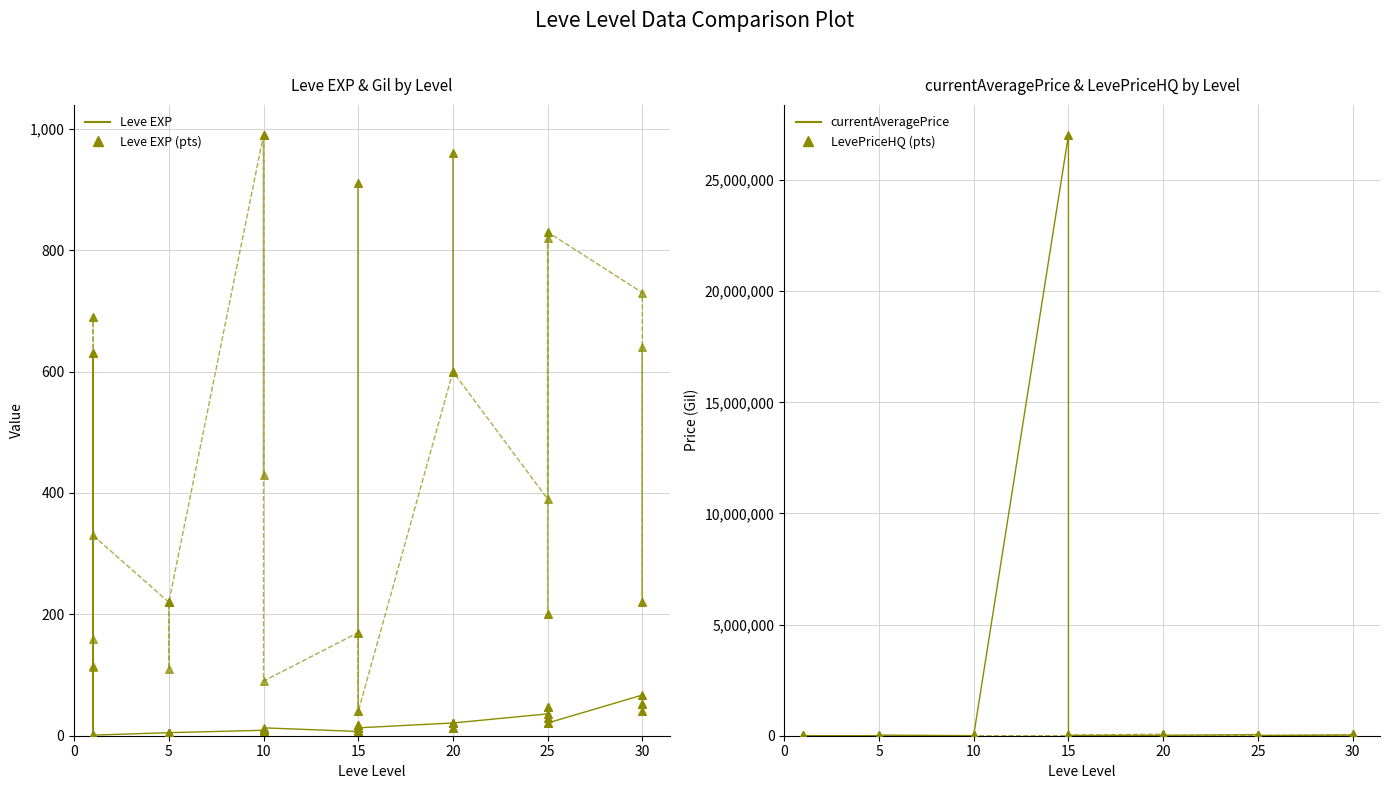

Which series has the largest total across all categories?

currentAveragePrice